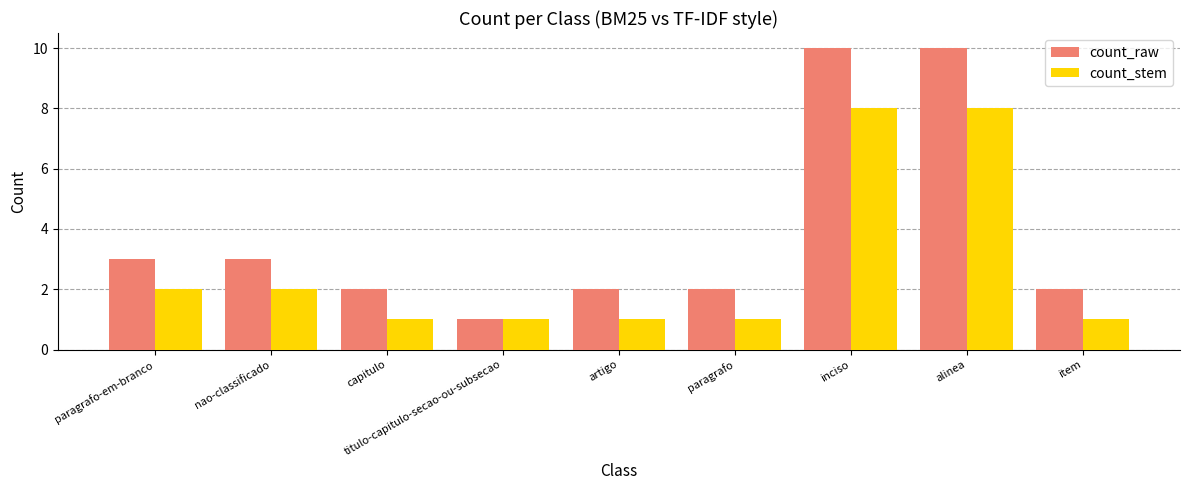

What is the approximate value of count_stem at alinea?

8